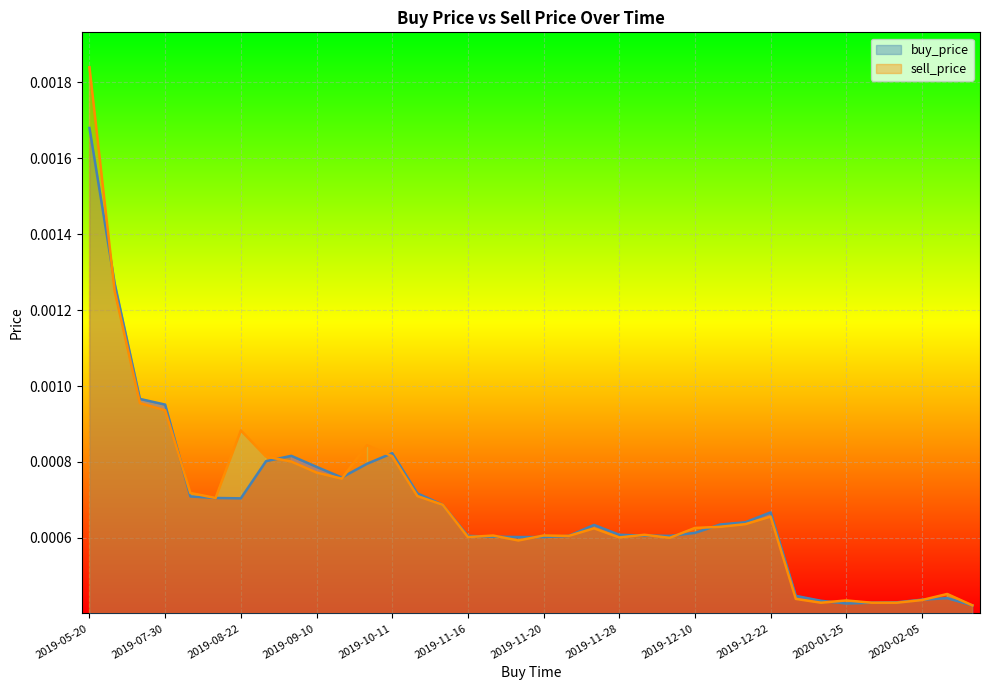

The sell_price series shows 0.0 at 2019-10-11. True or false?

False